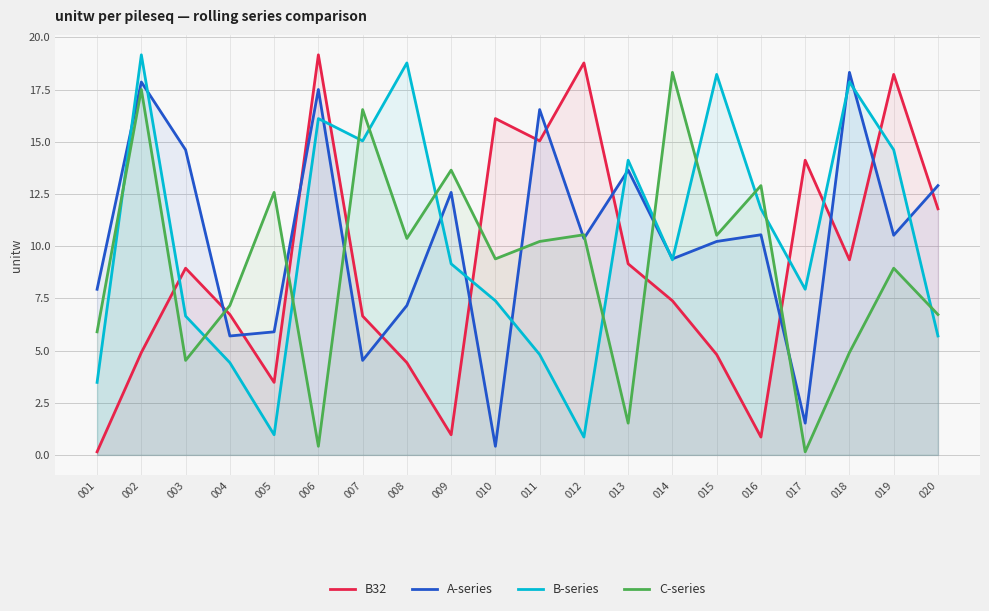

Which category has the lowest value in the C-series series?

017